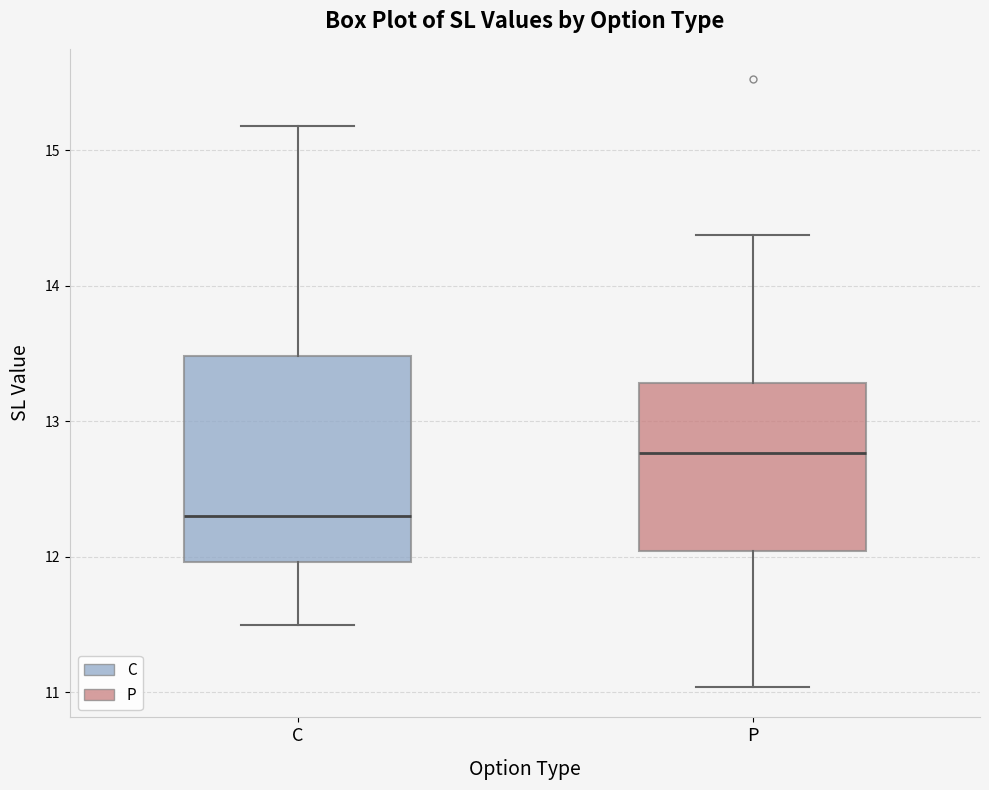

Reading left to right, transcribe this box plot: for each box, give where its median line is, the range the box spans, and where its two whiskers end, as read against the y-axis. The values are not printed on the chart, so give them approximately, as read against the axis.

C: median 12.3, box 12.0 to 13.5, whiskers 11.5 to 15.2
P: median 12.8, box 12.0 to 13.3, whiskers 11.0 to 14.4